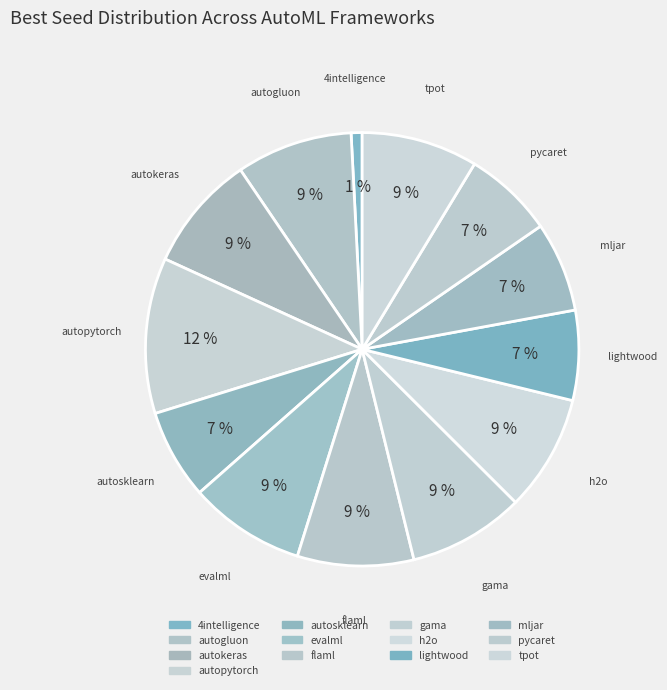

How many slices are in this pie chart?

13